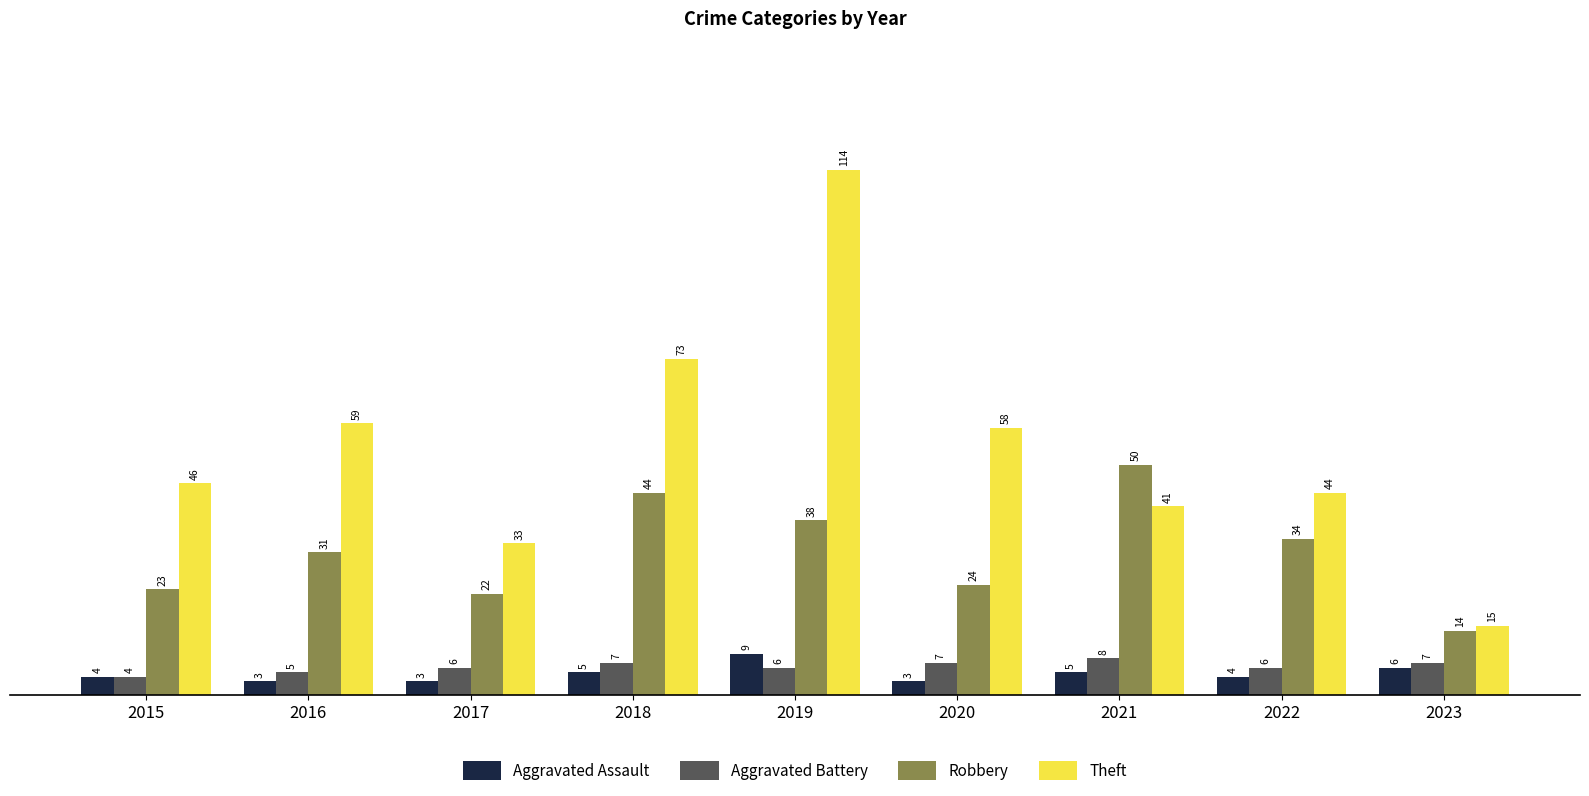

At which category is the sum across all series the highest?

2019